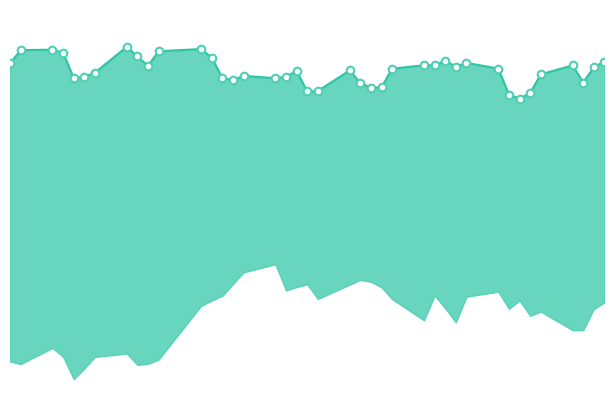

Between 2015-04-01 and 2015-05-13, which is larger?

2015-04-01